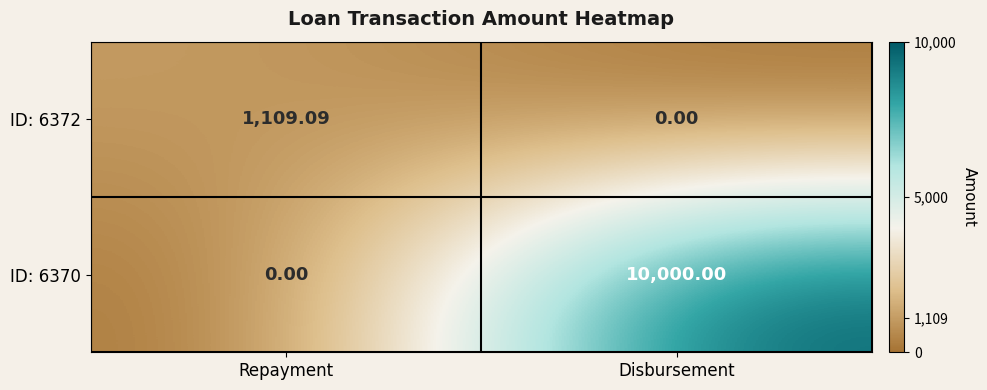

How many series are shown in this chart?

2